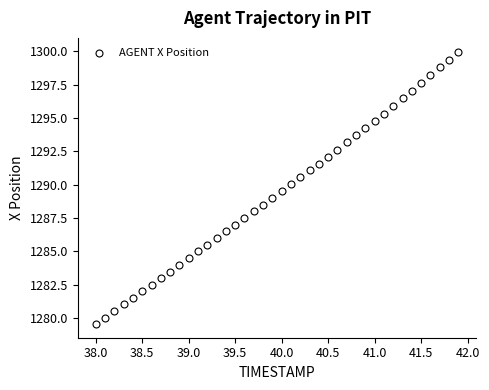

What is the range of X values (max minus min)?

3.9